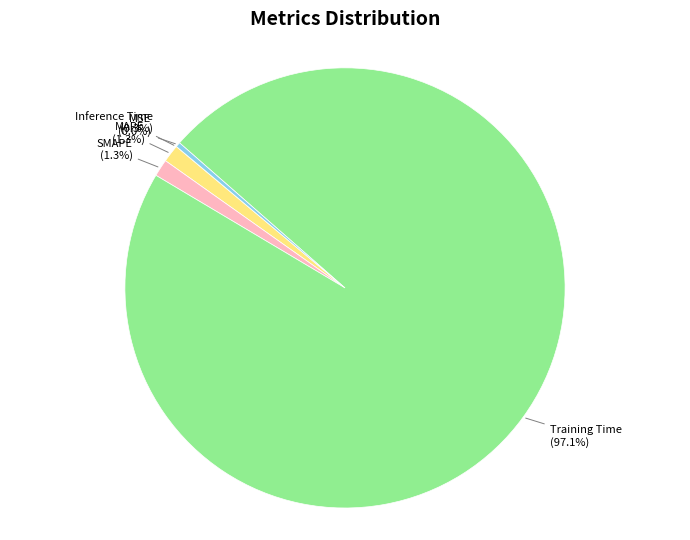

Is there a majority slice in this chart?

Yes